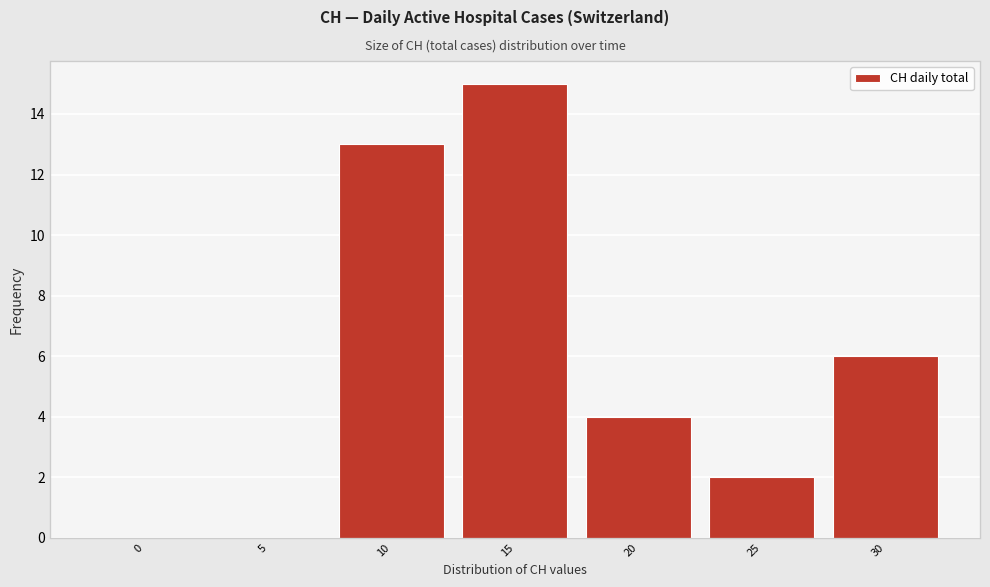

Reading left to right, transcribe all the data shown in this chart.

0=0	5=0	10=13	15=15	20=4	25=2	30=6